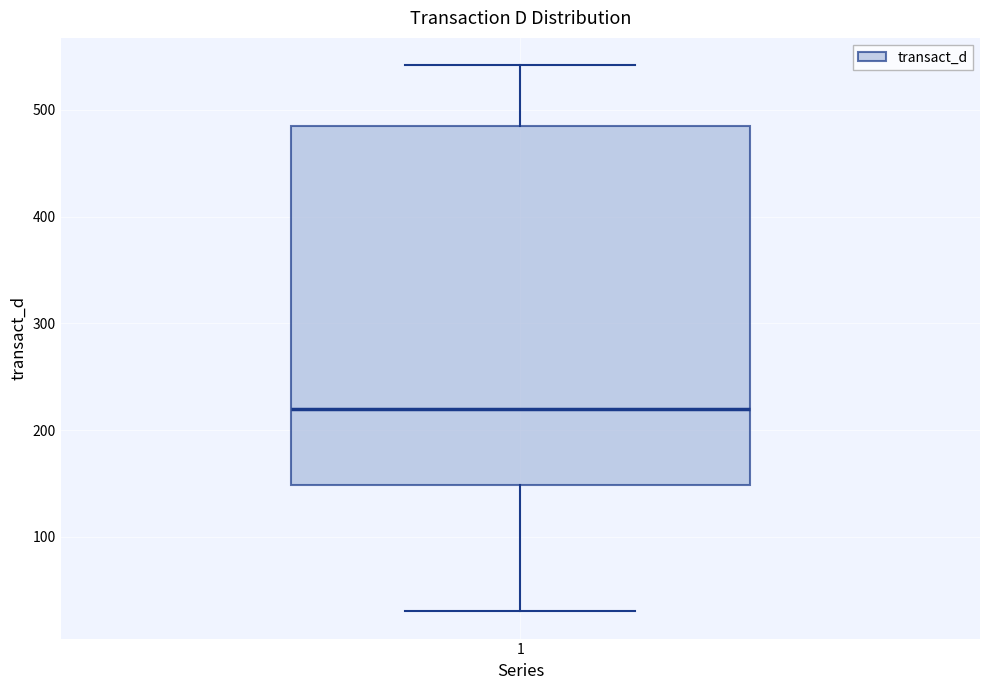

Read this box plot against the y-axis: the position of the median line, the range covered by the box, and the ends of both whiskers. The values are not printed on the chart, so give them approximately, as read against the axis.

median 220, box 150 to 480, whiskers 30 to 540